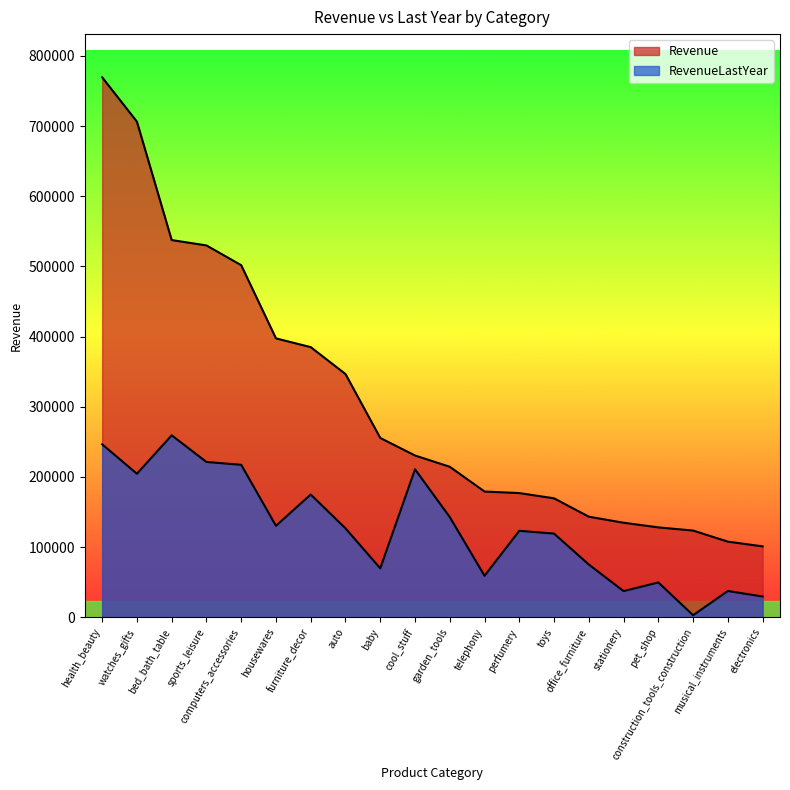

Reading left to right, extract all data points from this chart.

Revenue: 769437.0	706235.0	537514.0	529851.0	501699.0	397402.0	384923.0	346587.0	255527.0	230496.0	214432.0	179145.0	176945.0	169461.0	143270.0	134684.0	128053.0	123540.0	107746.0	101000.0
RevenueLastYear: 246437.5	204525.1	259279.8	221294.2	217255.1	130312.7	174926.7	126691.8	69752.9	210841.8	142761.0	59125.1	123199.7	119198.2	75128.0	37276.6	49606.1	2891.5	37431.4	29544.2